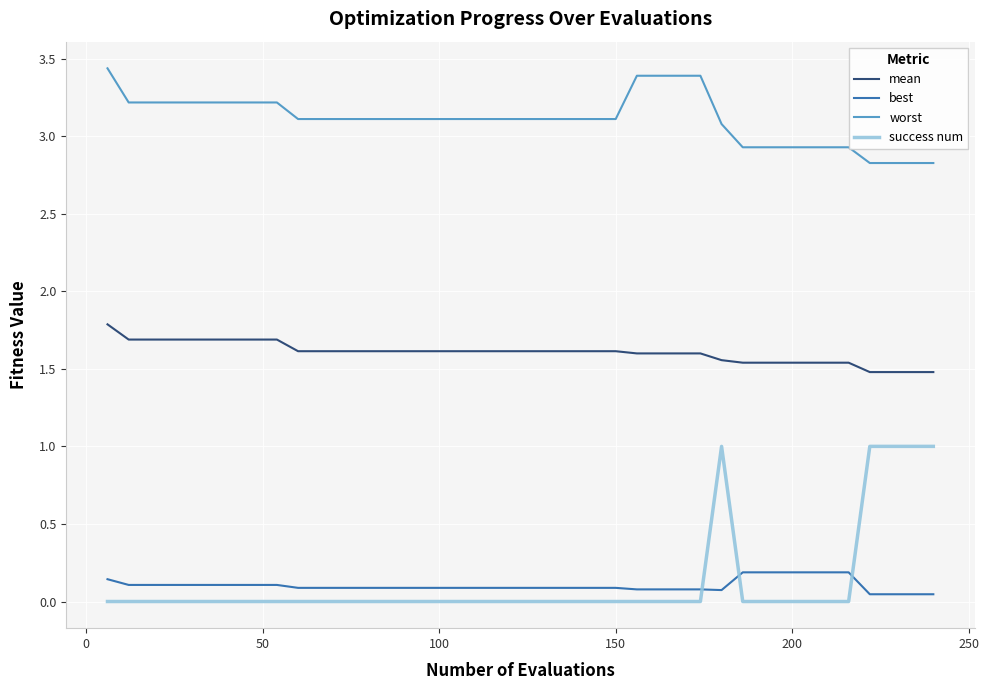

Which series has the largest range (max minus min)?

success num